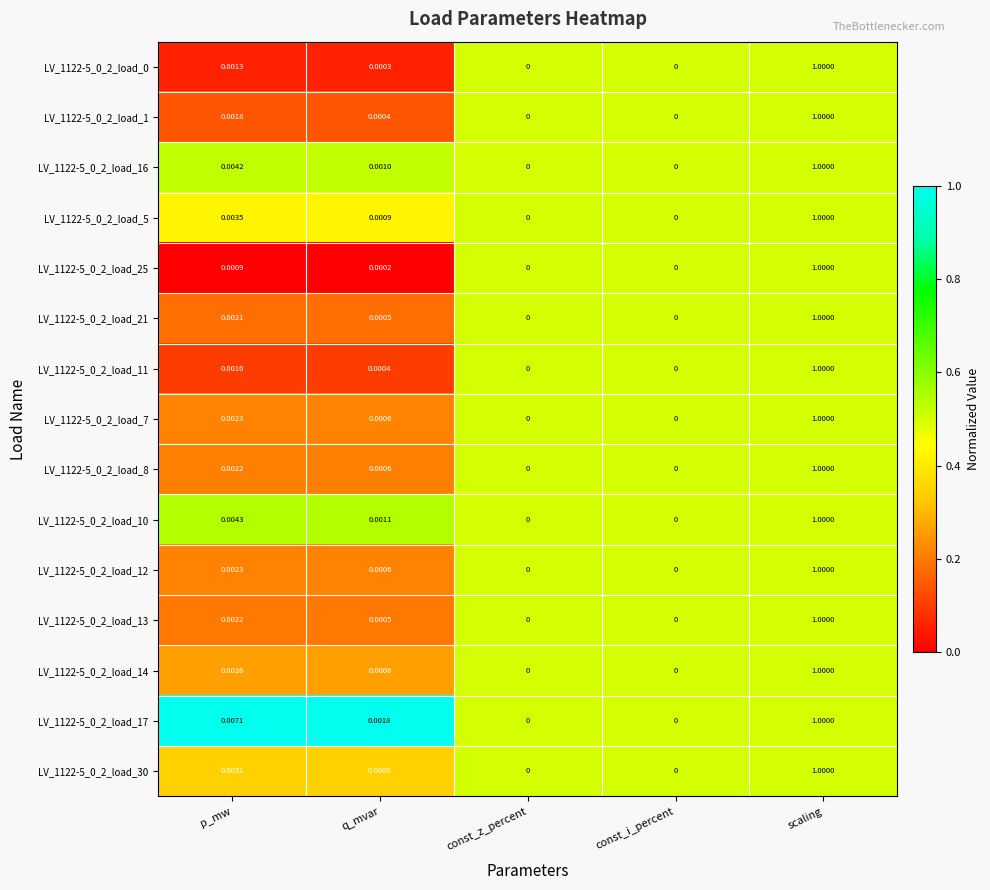

Is the value of LV_1122-5_0_2_load_25 at scaling greater than the value of LV_1122-5_0_2_load_12 at p_mw?

Yes